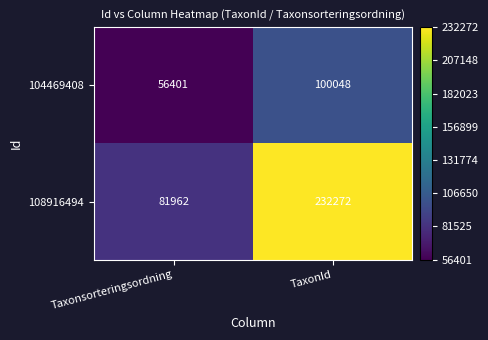

Which series changed the most between Taxonsorteringsordning and TaxonId?

108916494